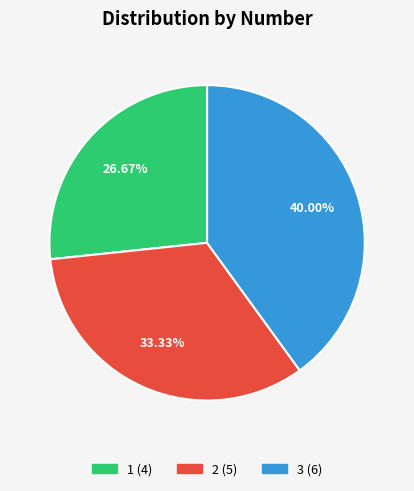

Is it true that 3 is 46% of the pie?

False